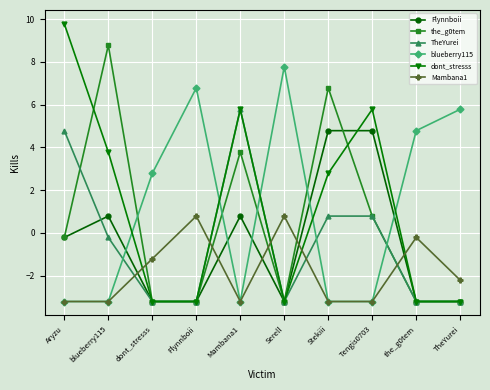

Which series has the widest spread of values?

dont_stresss